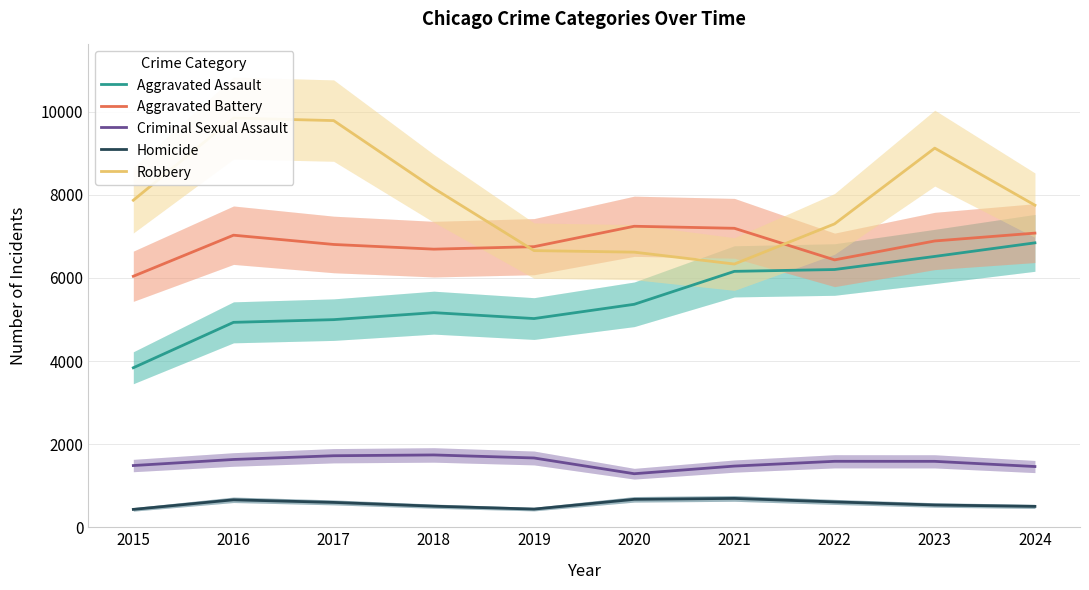

Which series has the largest total across all categories?

Robbery